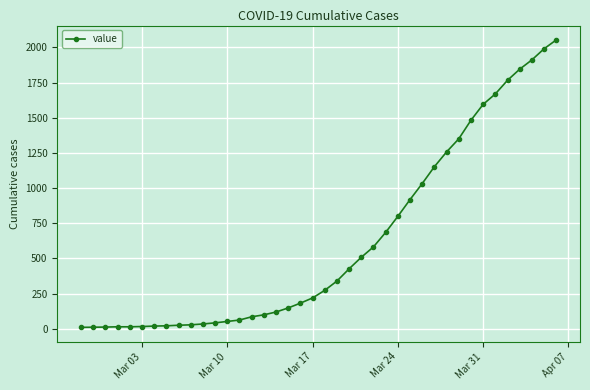

What is the average value?

621